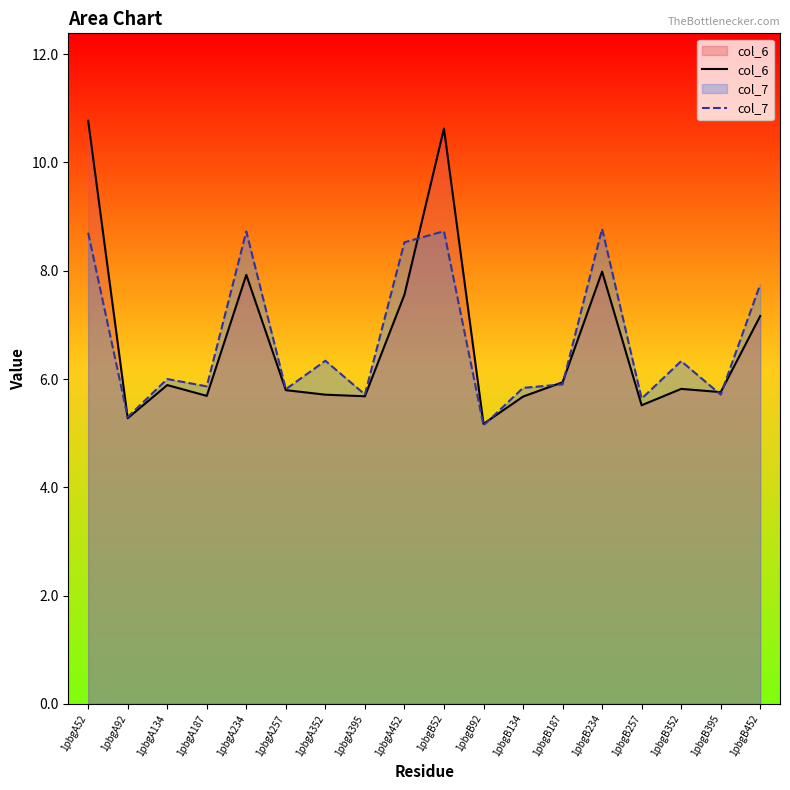

Which series changed the most between 1pbgA234 and 1pbgB52?

col_6